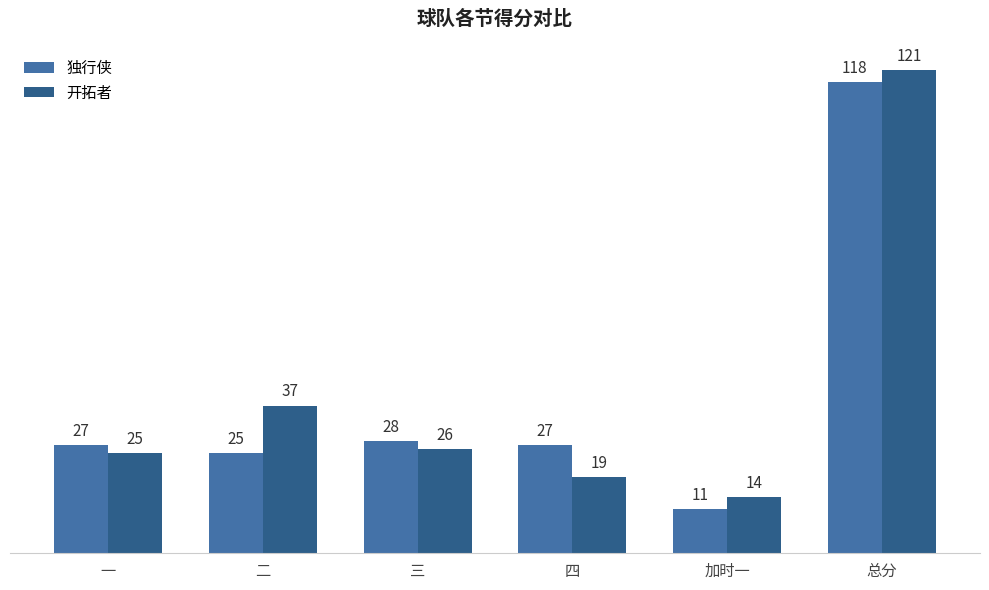

At which label does 独行侠 reach its minimum?

加时一